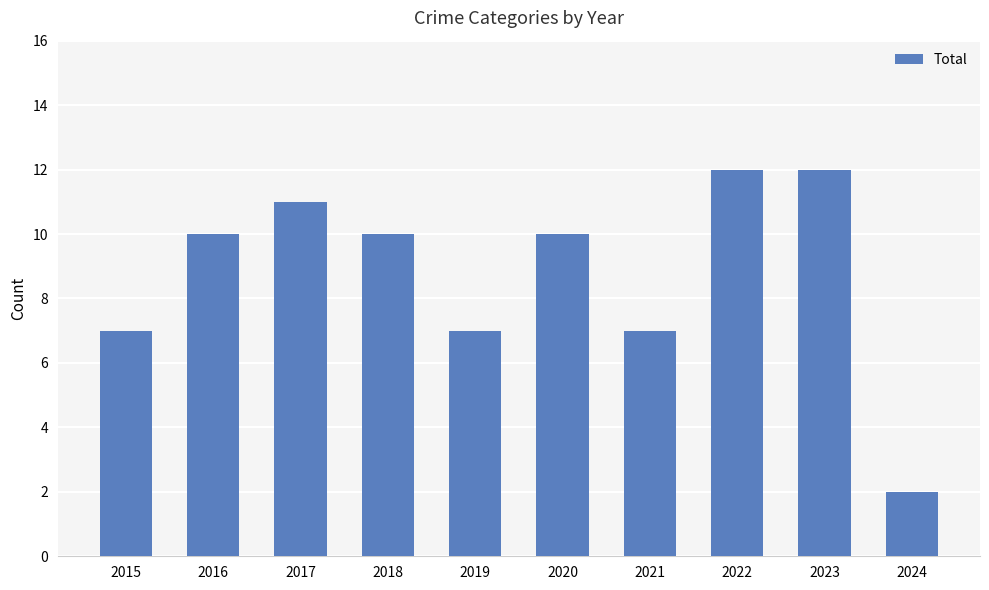

True or false: the data shows 16 at 2022.

False